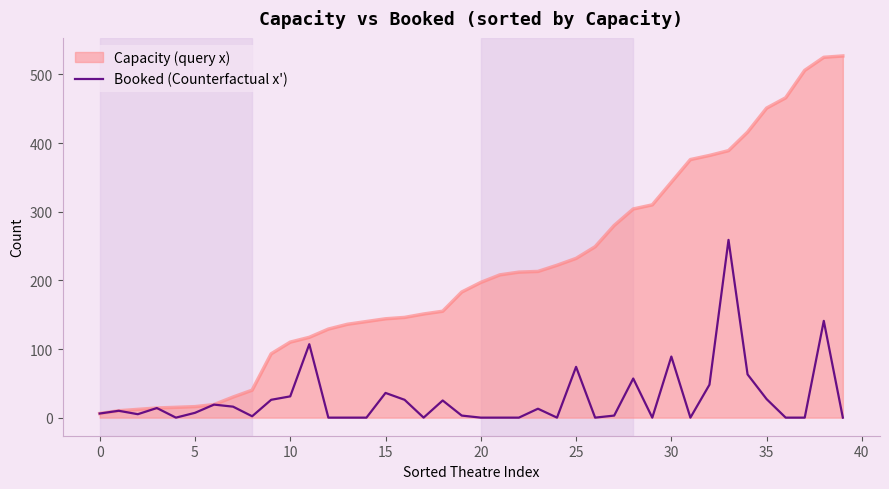

Rank the series by their average value, from lowest to highest.

Booked (Counterfactual x'), Capacity (query x)